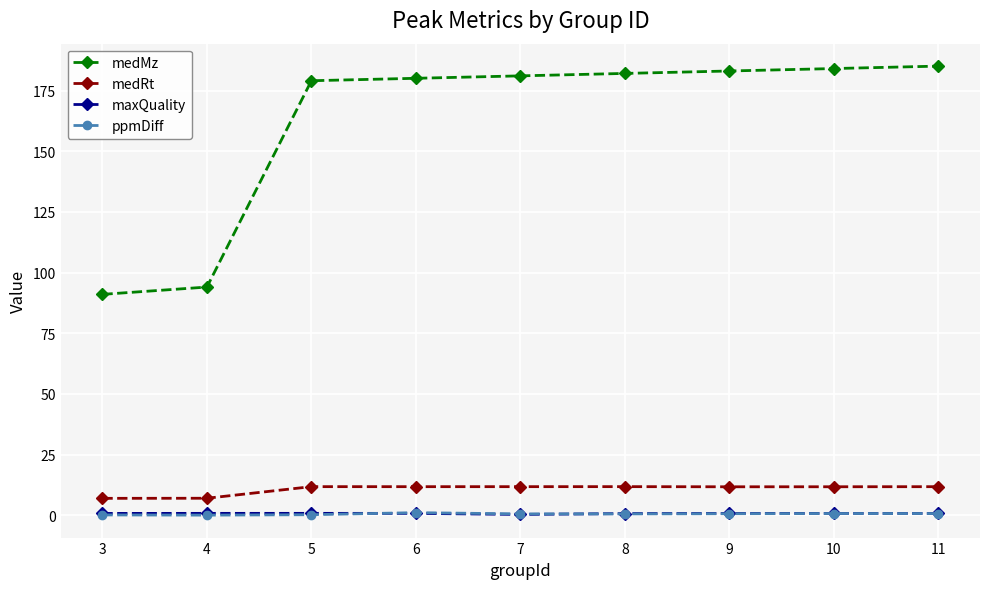

True or false: medRt has a value of 18.6 at 8.

False